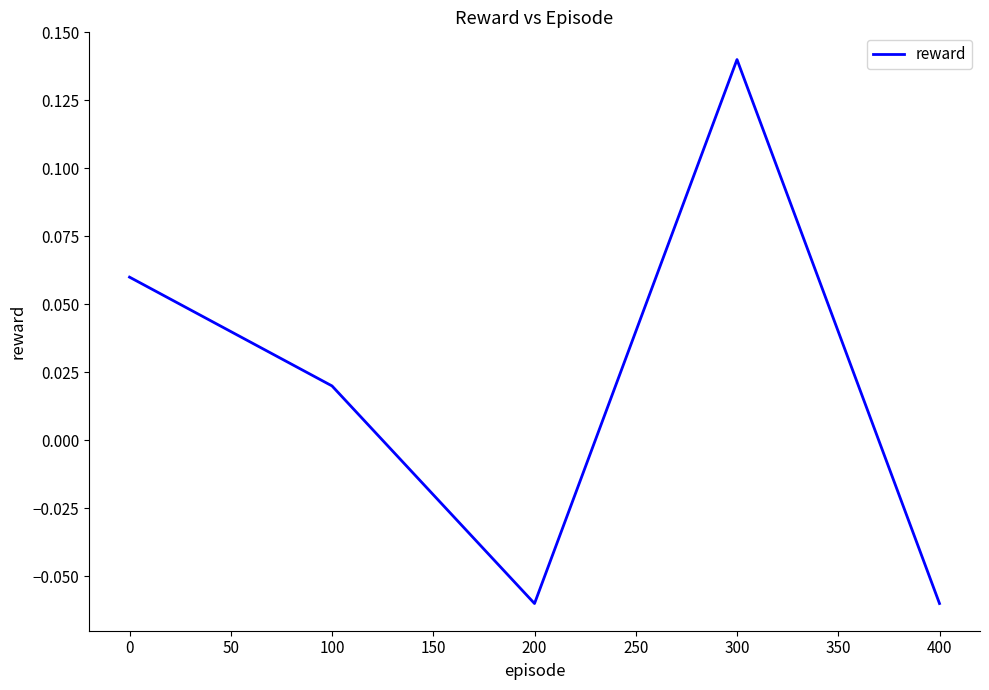

Count the number of values greater than 0.

3